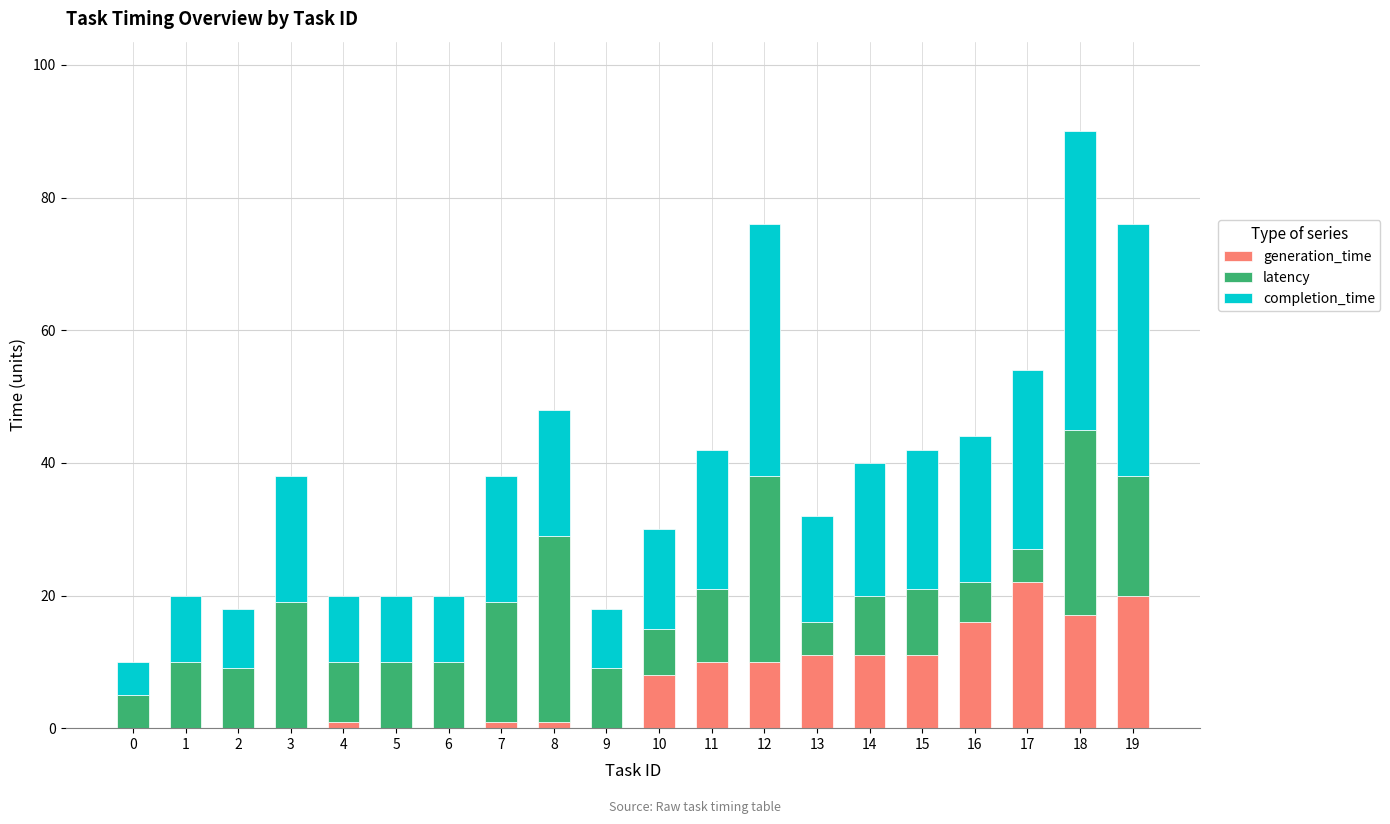

What is the average value of the generation_time series?

7